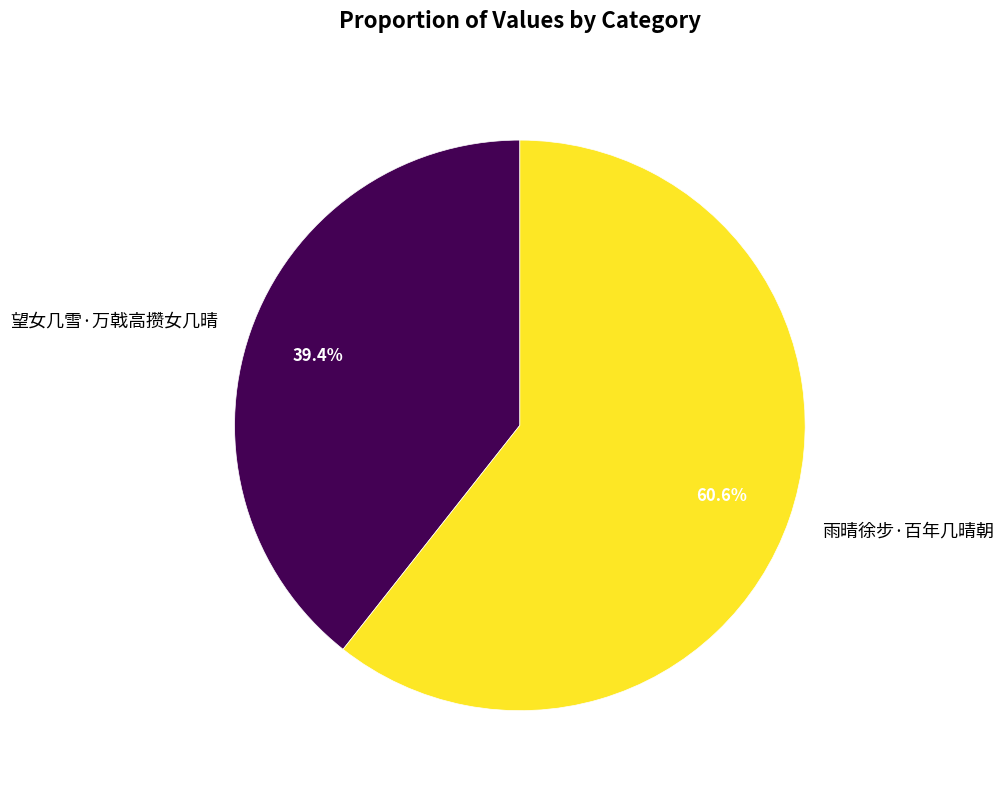

Which category accounts for the majority?

雨晴徐步·百年几晴朝